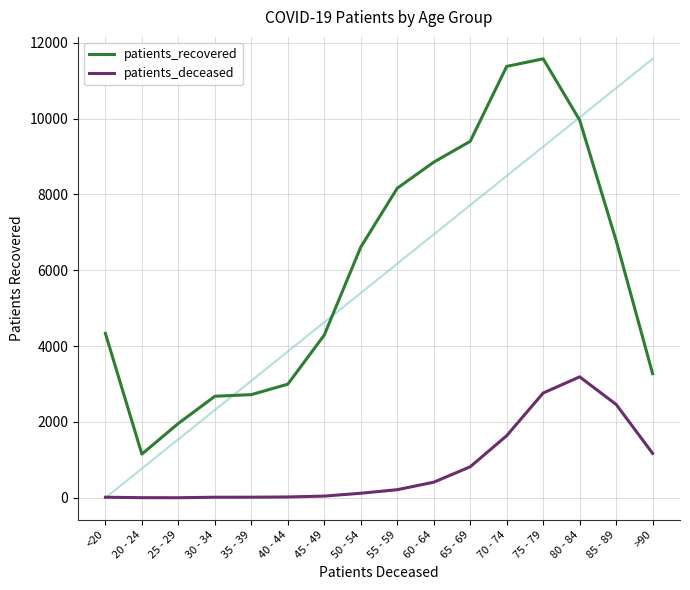

At which category does the chart reach its peak across all series?

75 - 79